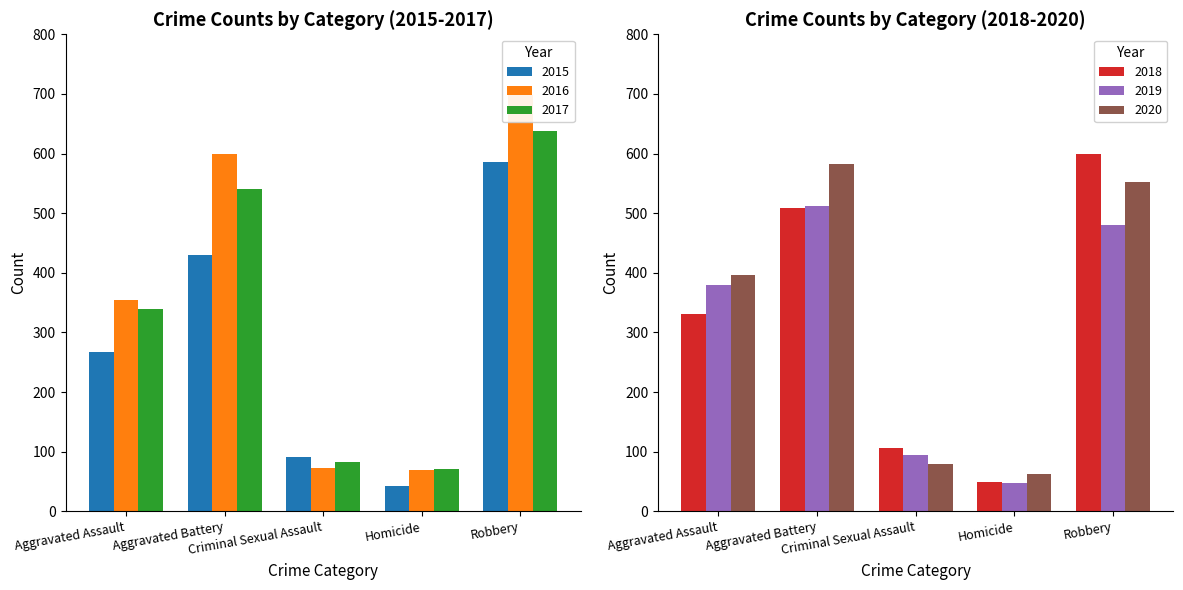

How many groups of bars are there?

5